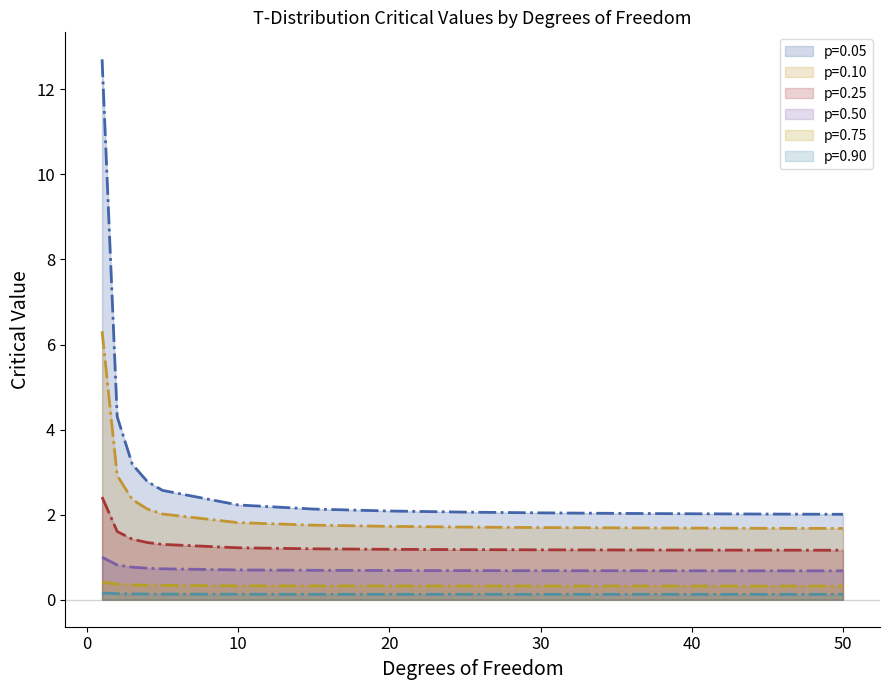

Which has a higher value, 40 or 30?

30